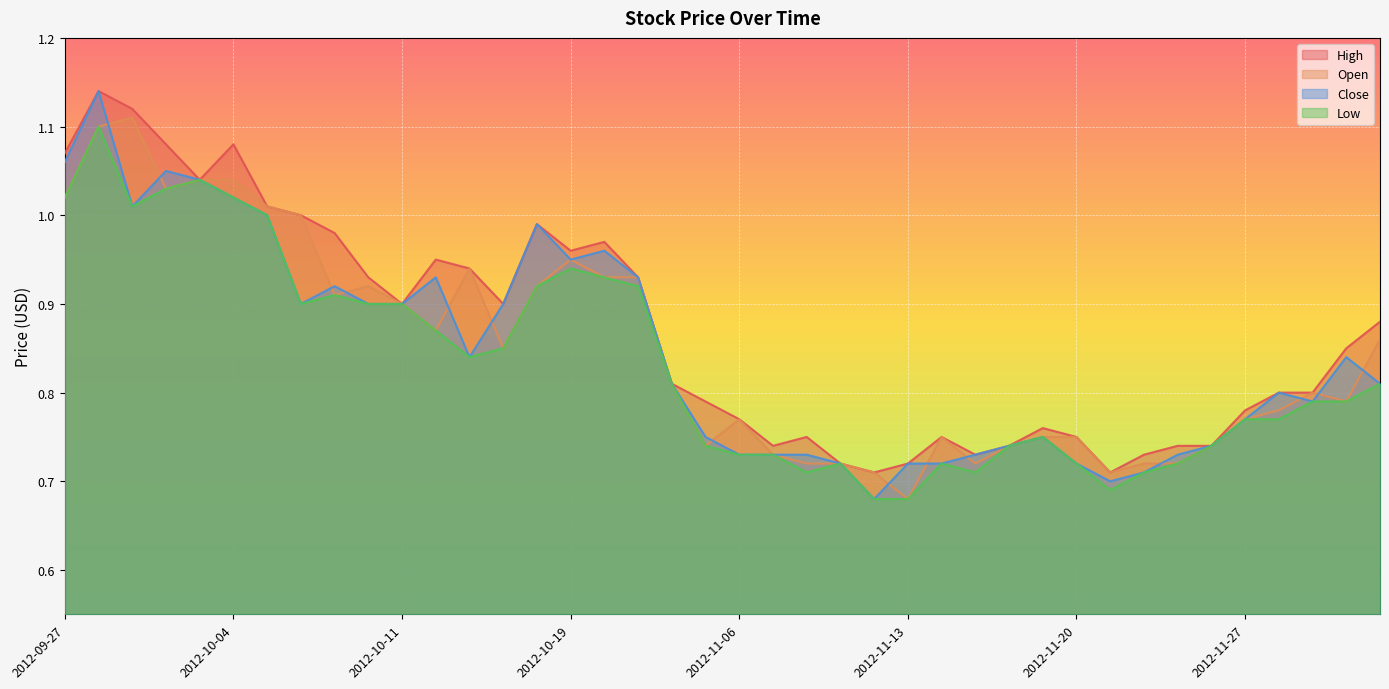

Which category has the highest value in the Close series?

2012-09-28